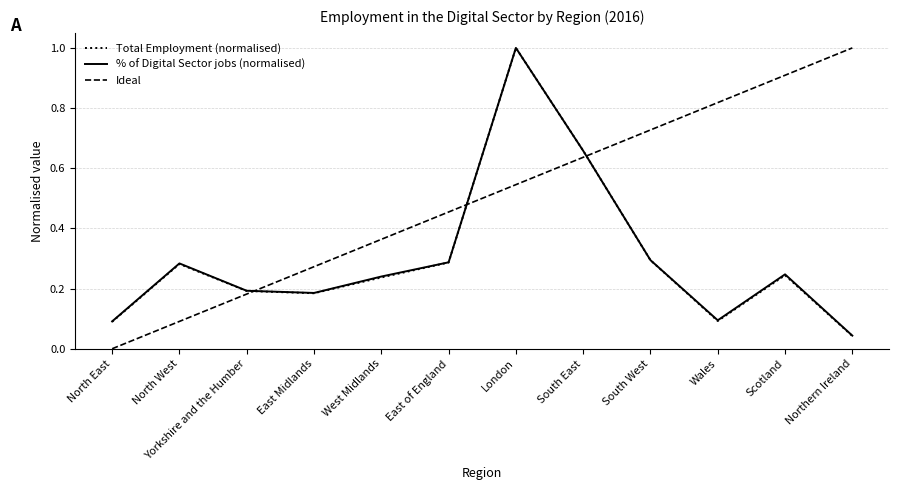

Which category has the lowest value across all series?

North East